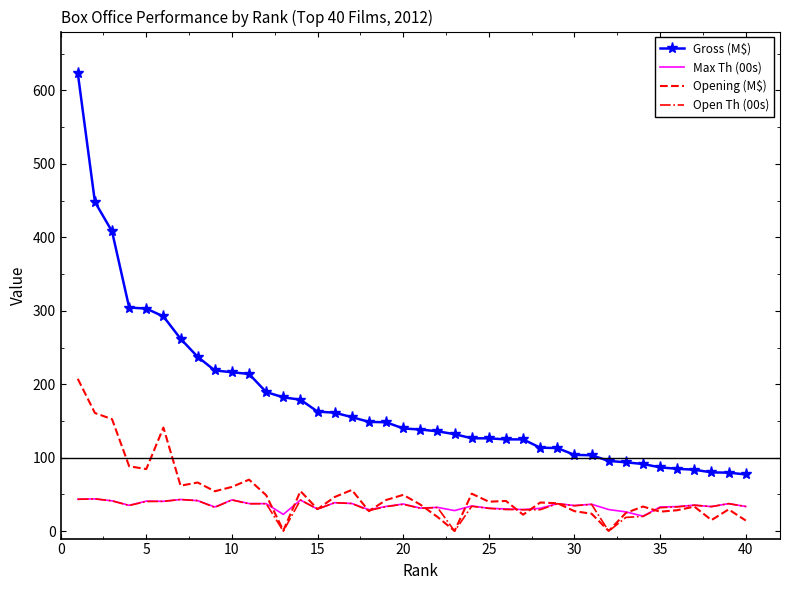

Which series has the largest total across all categories?

Gross (M$)